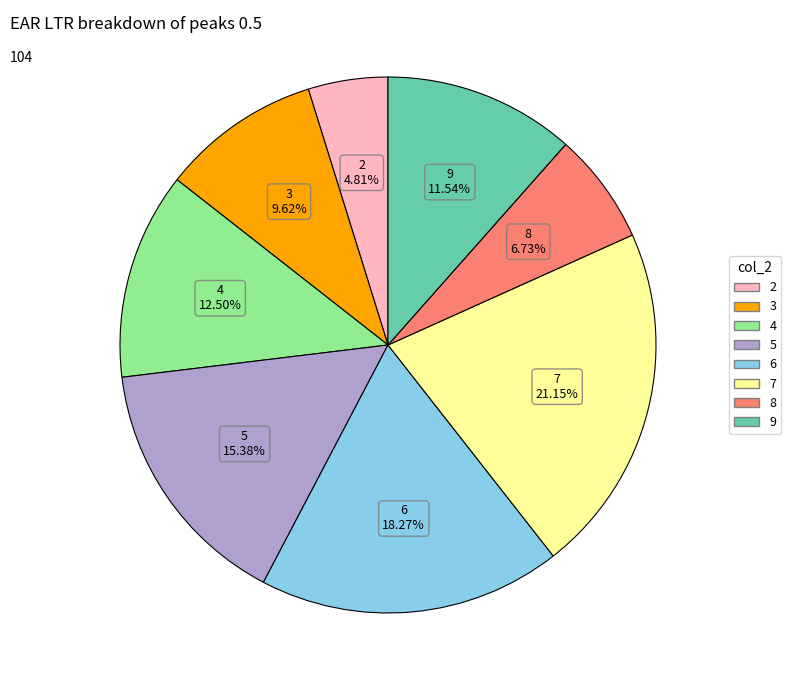

Does any single category account for the majority?

No